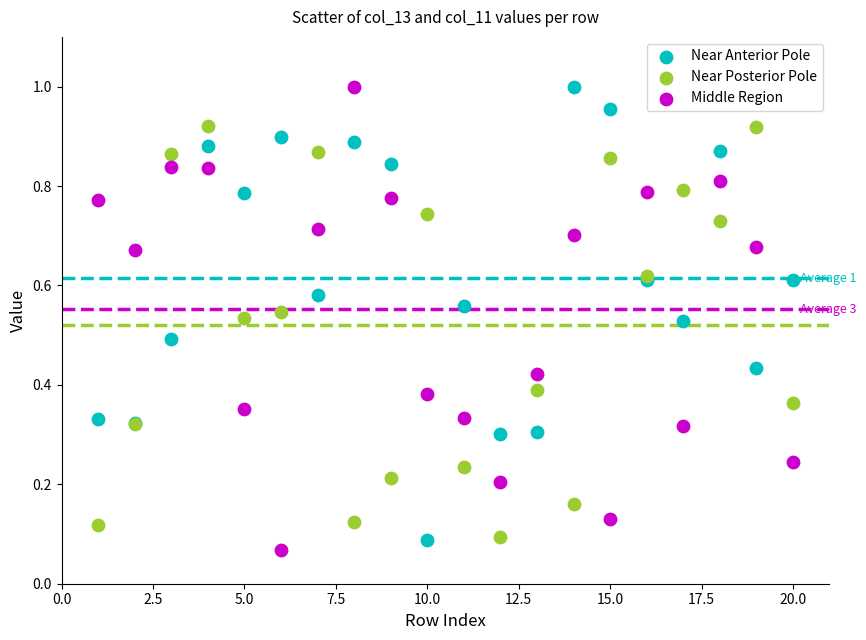

Which series reaches the minimum Y coordinate?

Middle Region